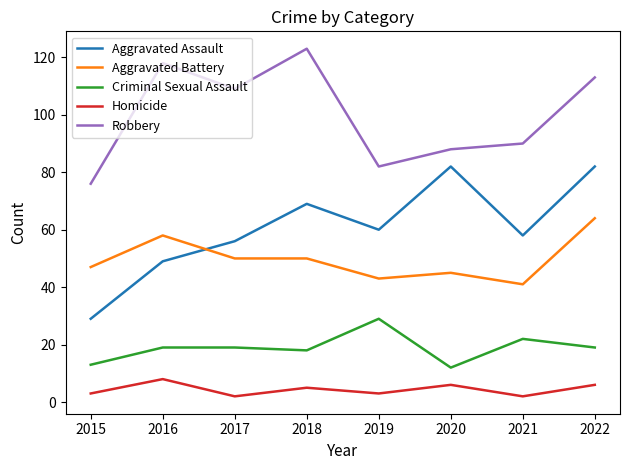

Is it true that Criminal Sexual Assault equals 5 at 2022?

False